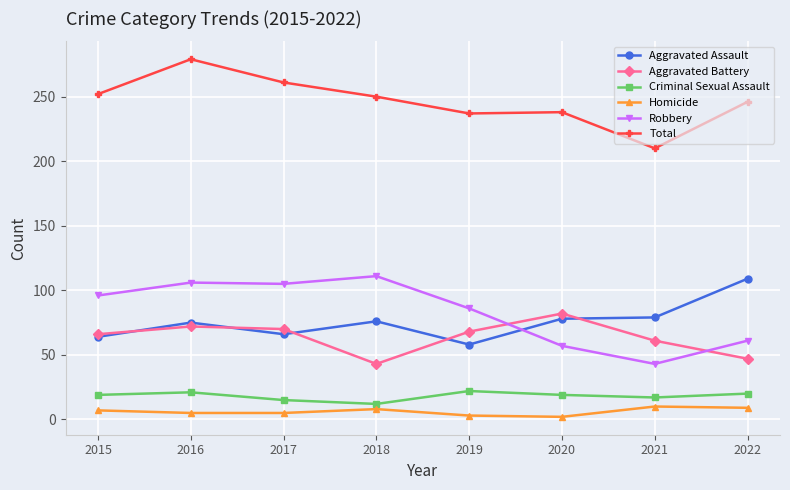

True or false: Homicide has more than 2 points higher than both neighbors.

False